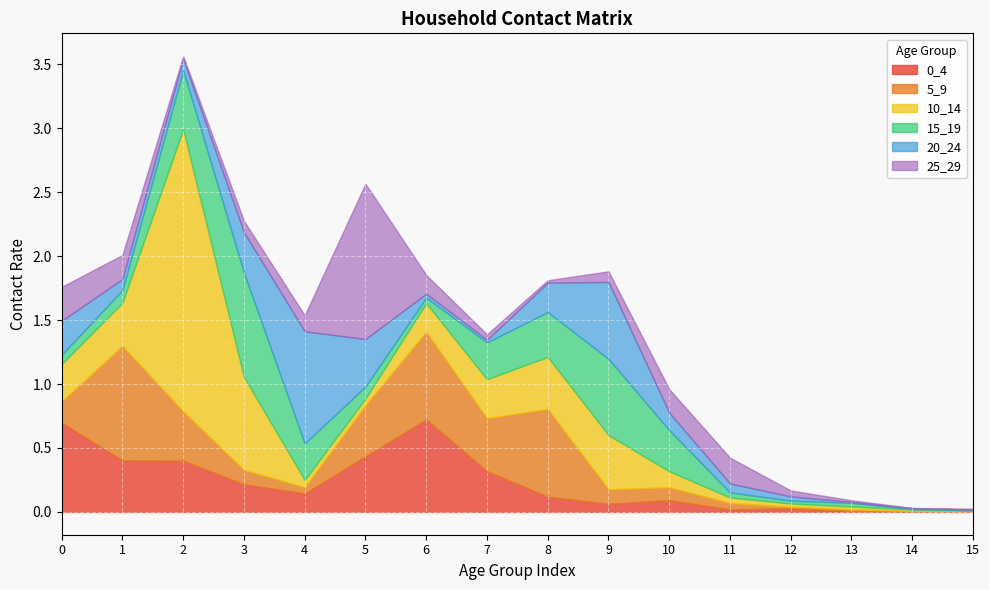

At which category does 10_14 reach its first local peak?

2